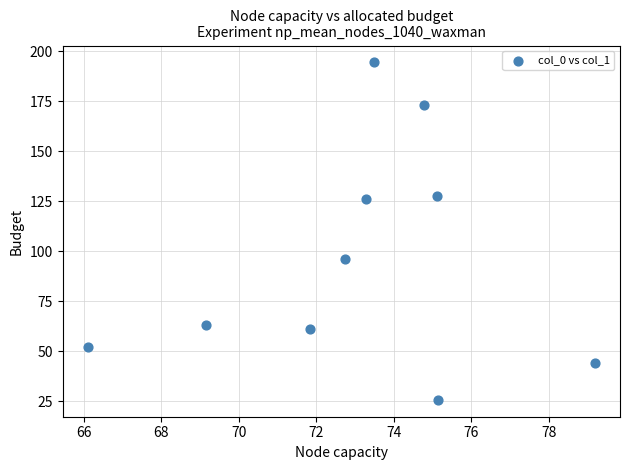

What Y value in the scatter plot is closest to 110?

96.4